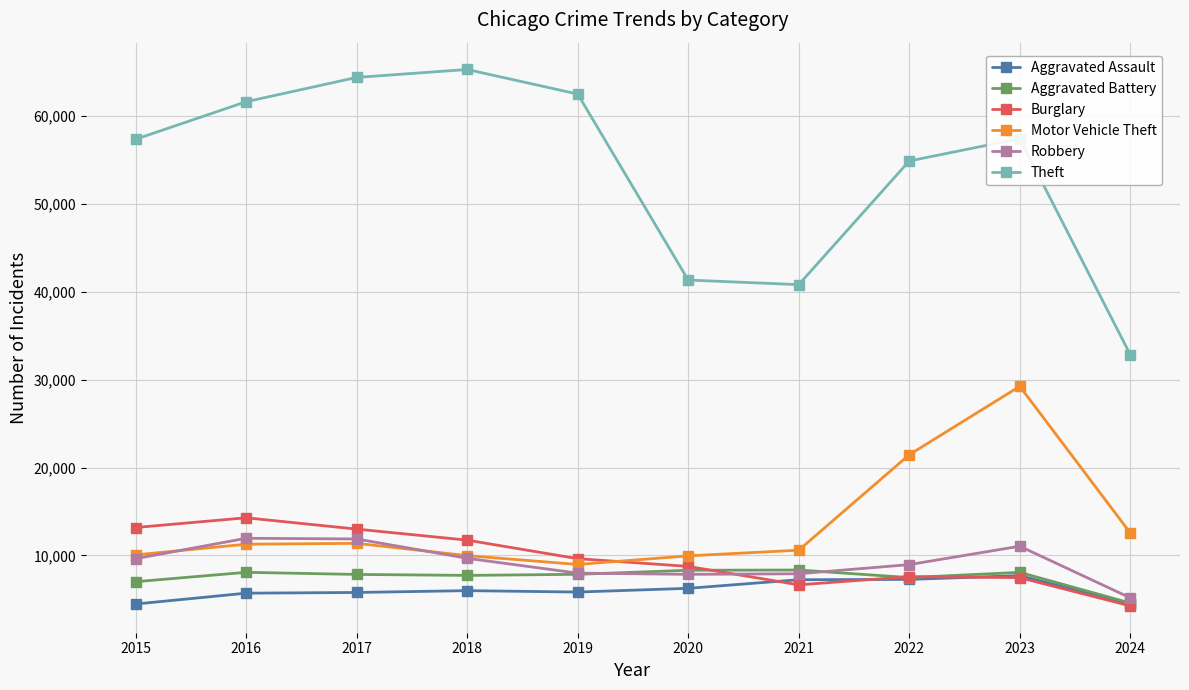

What is the difference between the highest and lowest values at 2018?

59288